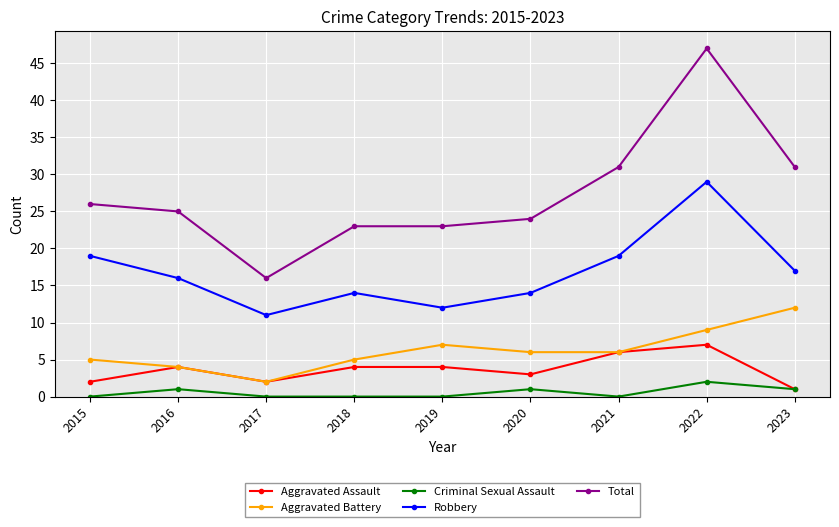

Is it true that Aggravated Assault equals 4 at 2018?

True